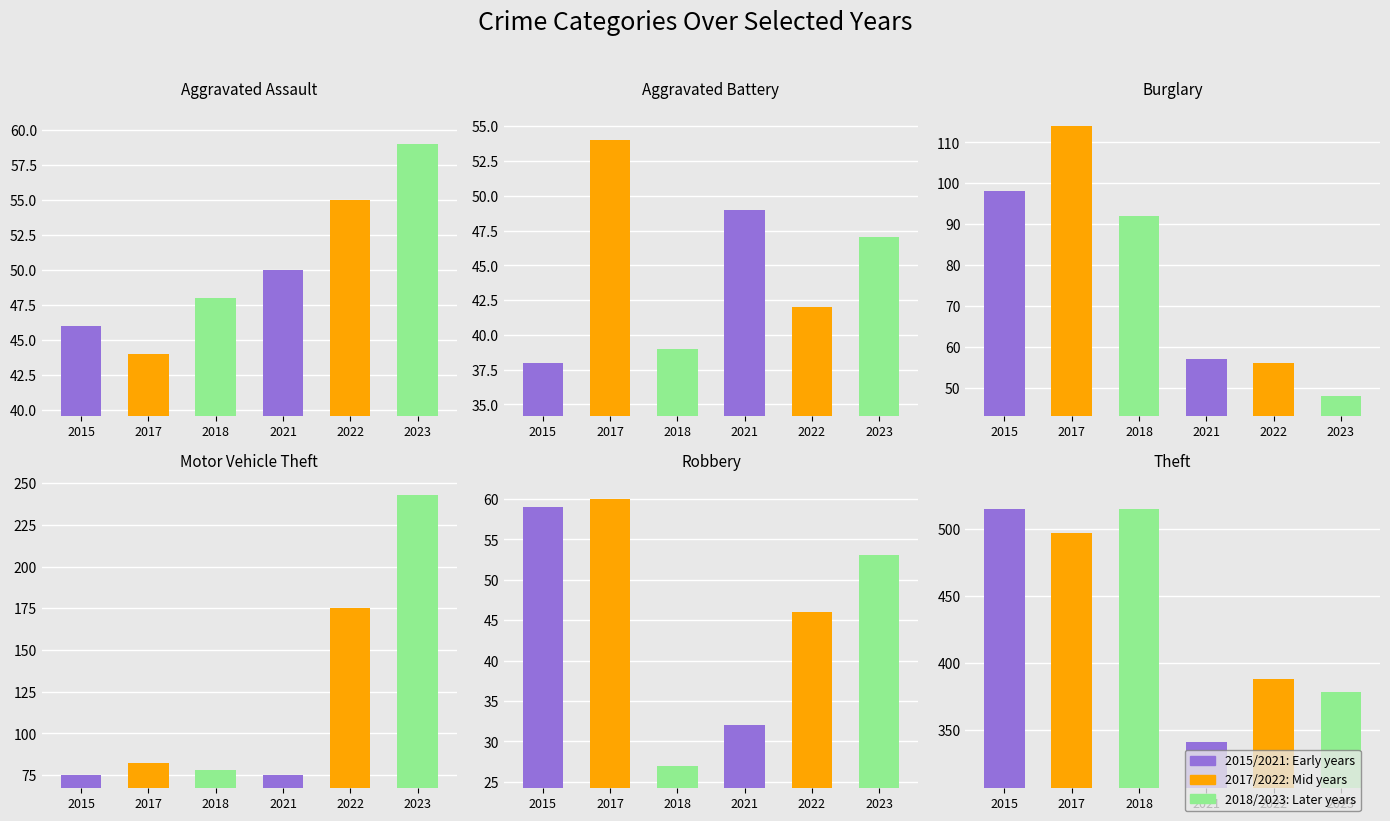

What is the minimum value shown in the chart?

27